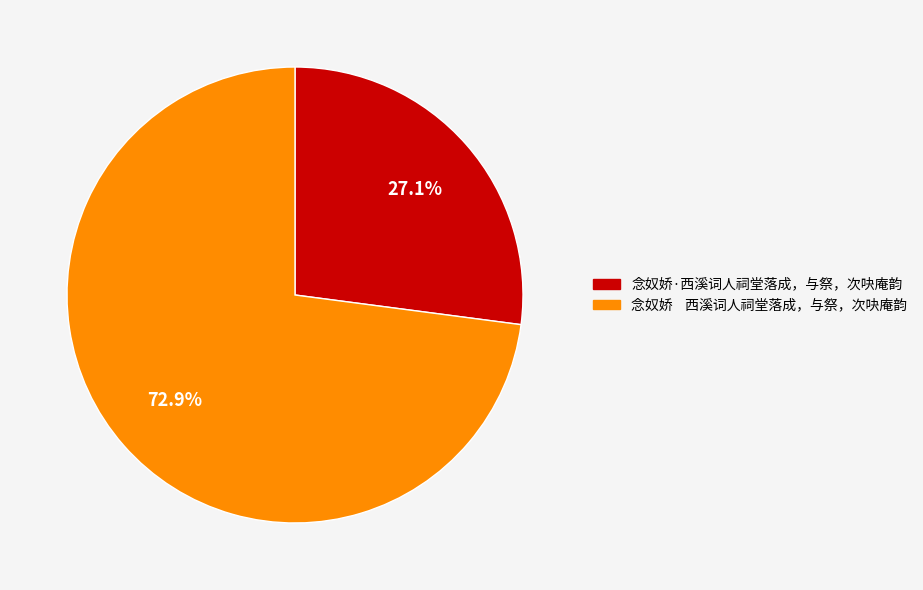

Combined, do 念奴娇·西溪词人祠堂落成，与祭，次吷庵韵 and 念奴娇 西溪词人祠堂落成，与祭，次吷庵韵 account for over 50%?

Yes